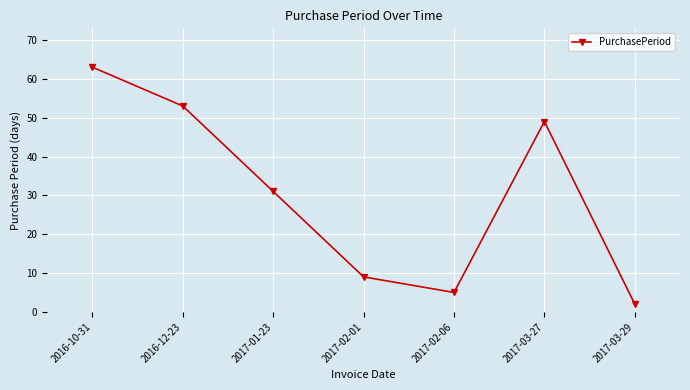

The value at 2016-12-23 is 53. True or false?

True